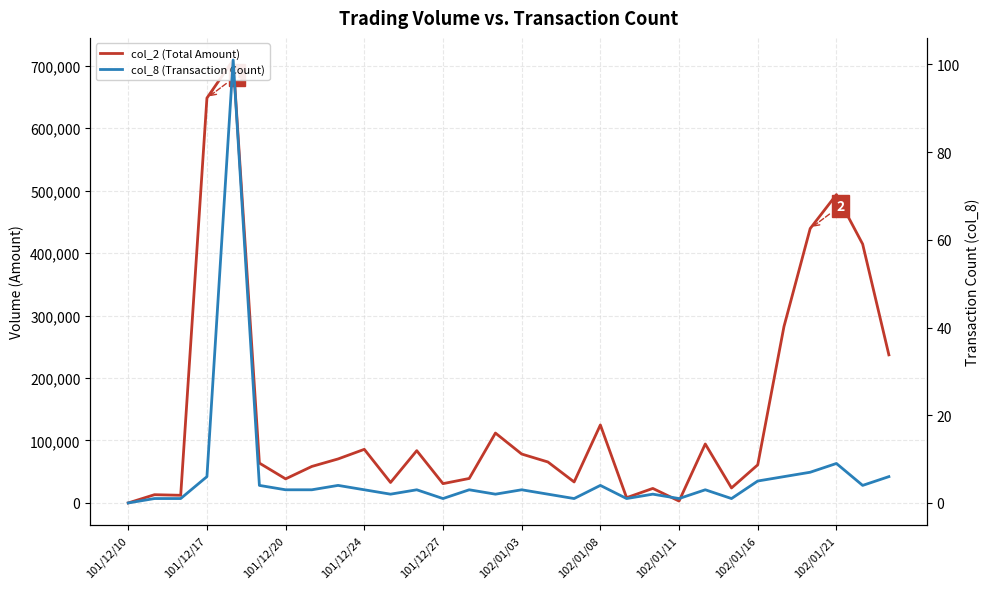

What are all the series names shown in the legend?

col_2 (Total Amount), col_8 (Transaction Count)